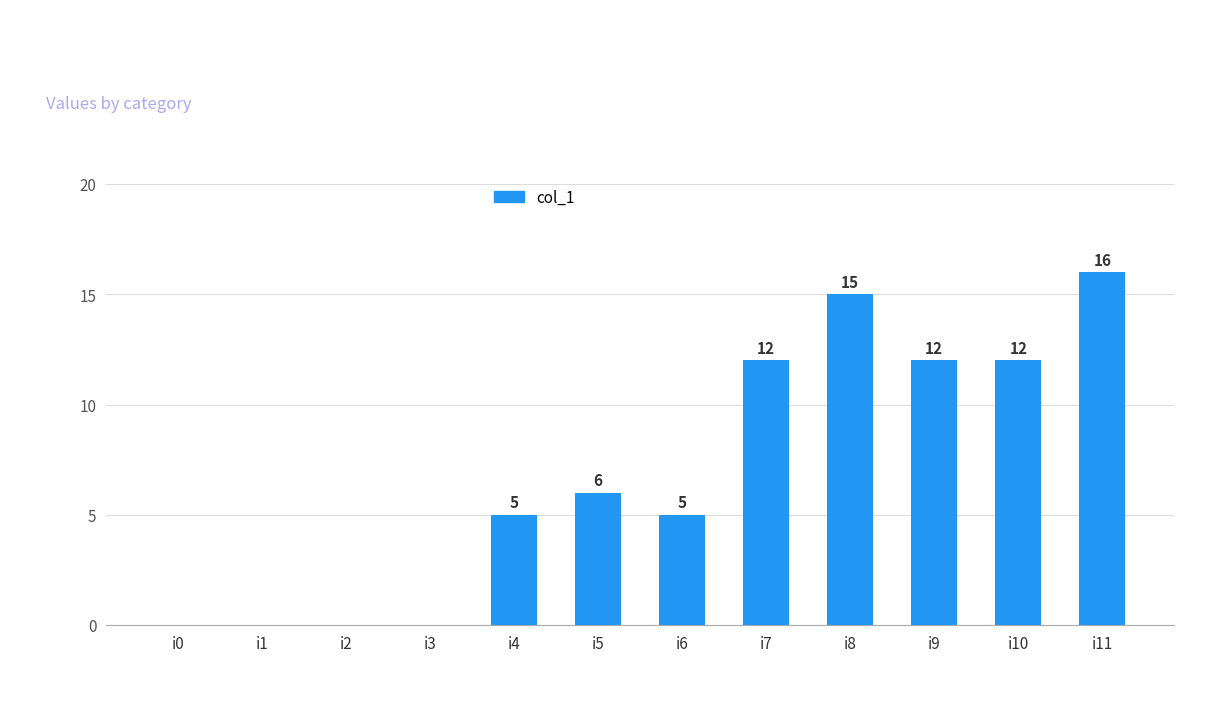

What is the sum of all values?

83